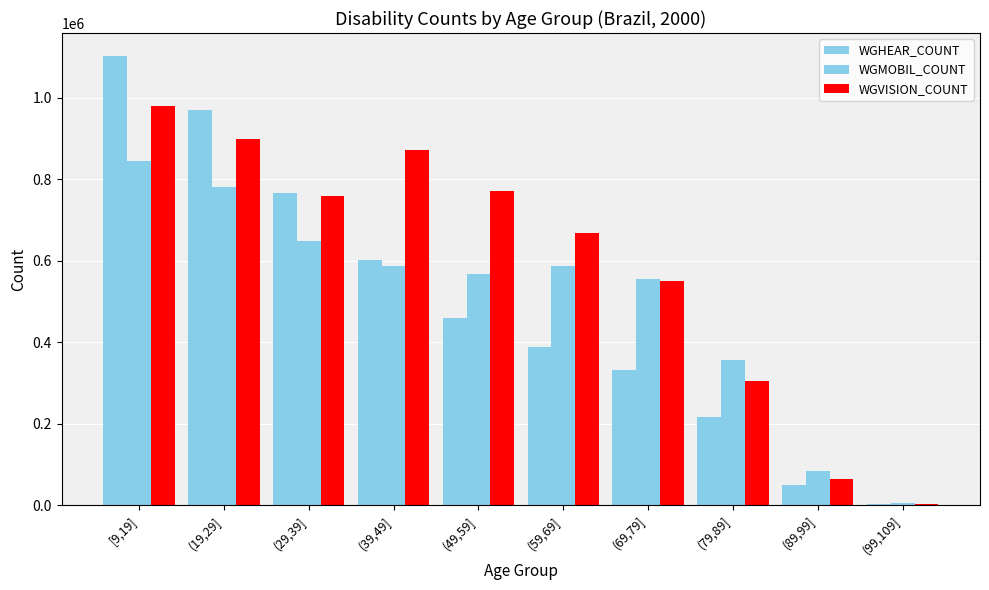

The WGMOBIL_COUNT series shows 5780.9 at (99,109]. True or false?

True